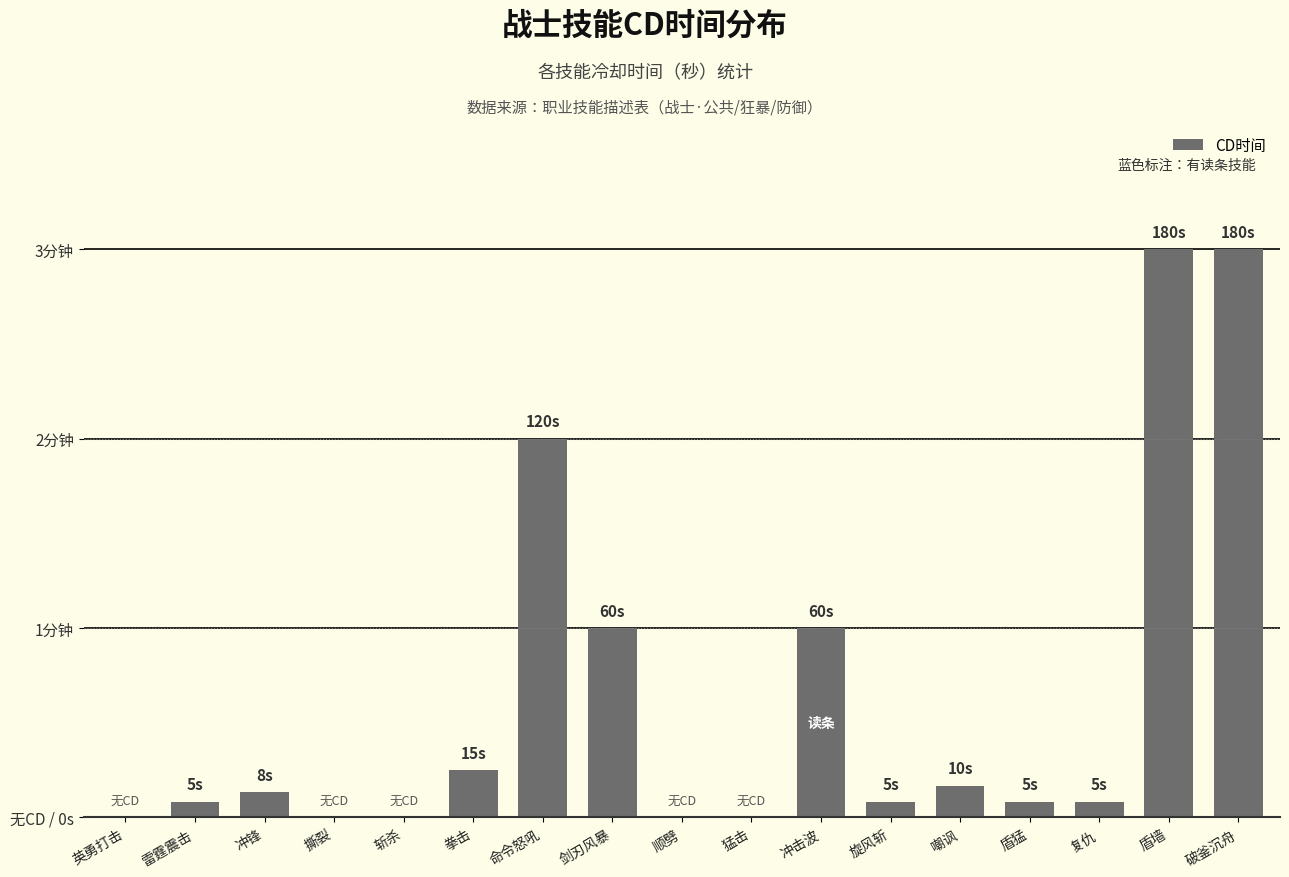

Are the bars horizontal?

No